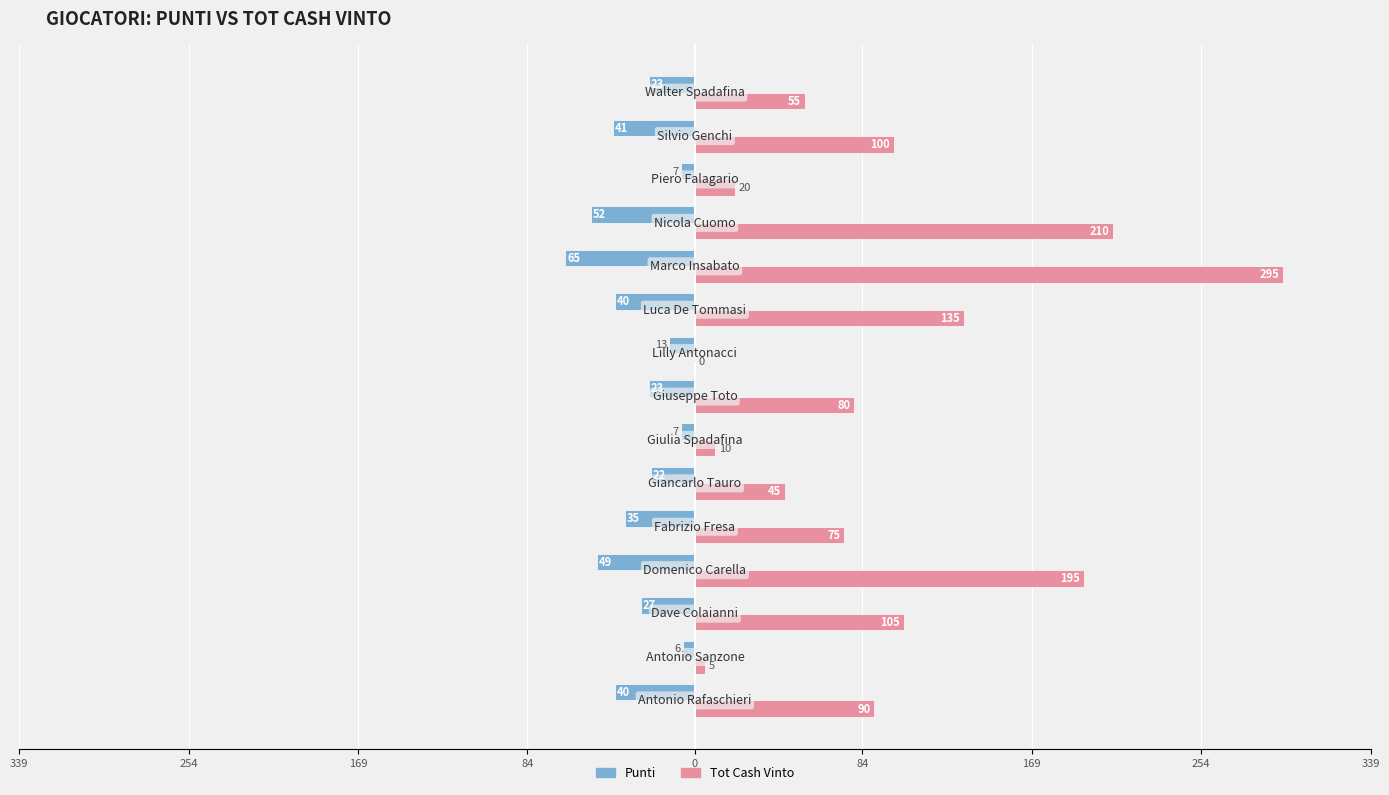

What are all the series names shown in the legend?

Punti, Tot Cash Vinto